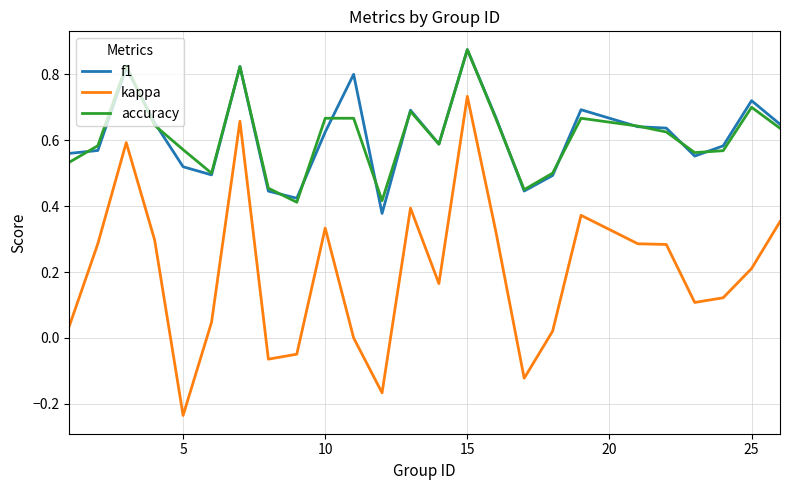

Which series has the largest range (max minus min)?

kappa